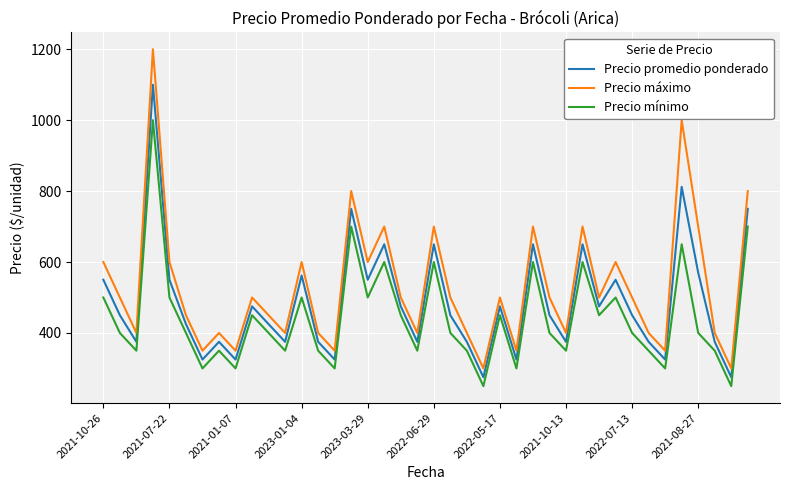

What is the maximum value for Precio mínimo?

1000